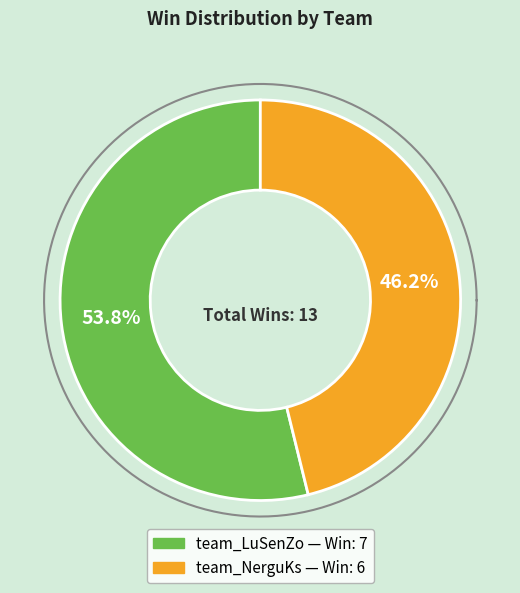

Do team_LuSenZo and team_NerguKs together represent more than half of the pie?

Yes